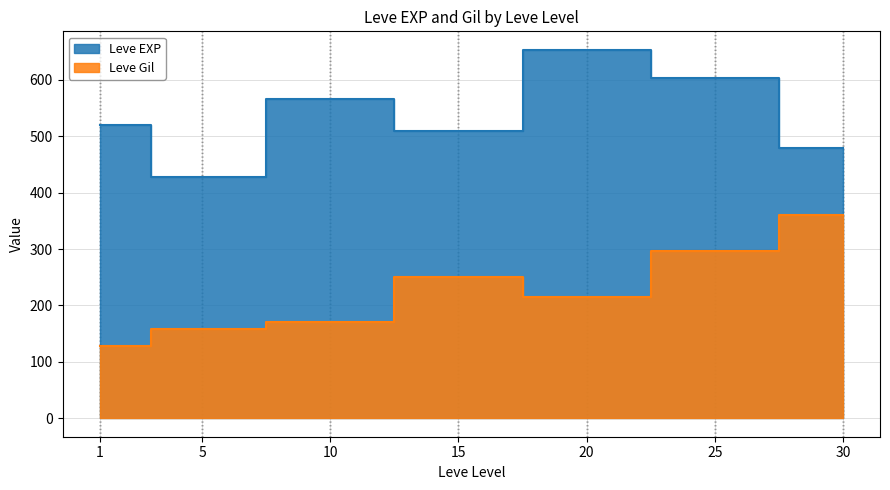

The Leve Gil series shows 170 at 10. True or false?

True